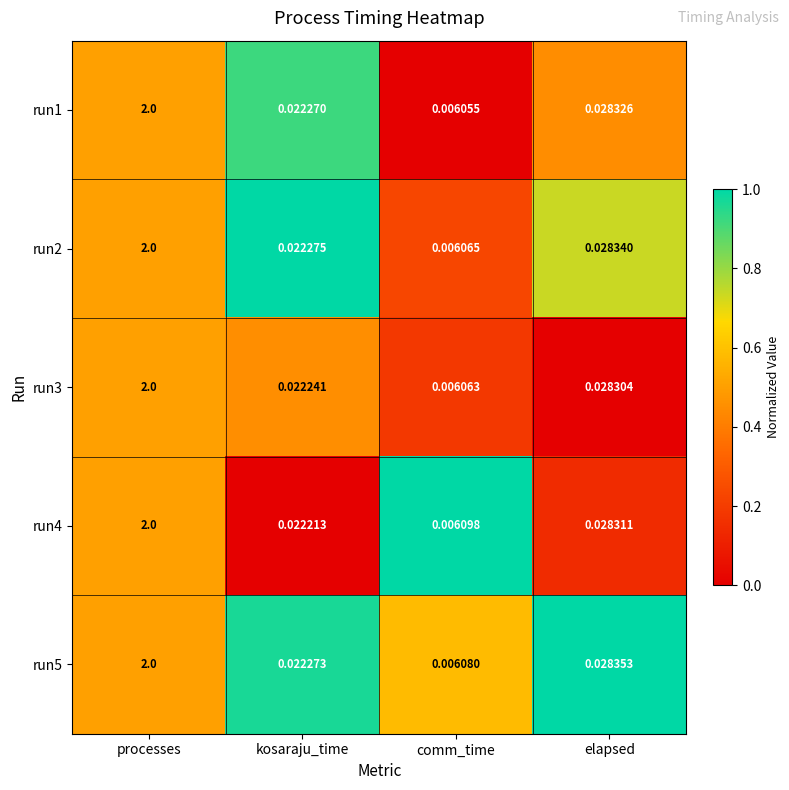

List the labels in order of run2 value, smallest first.

comm_time, kosaraju_time, elapsed, processes